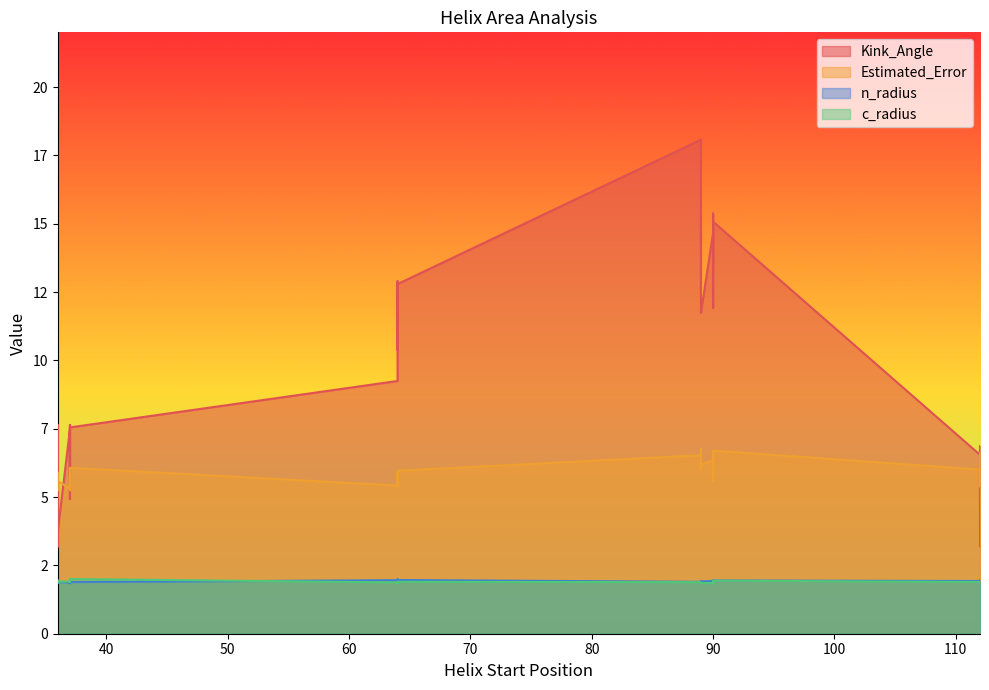

In Kink_Angle, how many points are higher than both neighbors (excluding endpoints)?

13